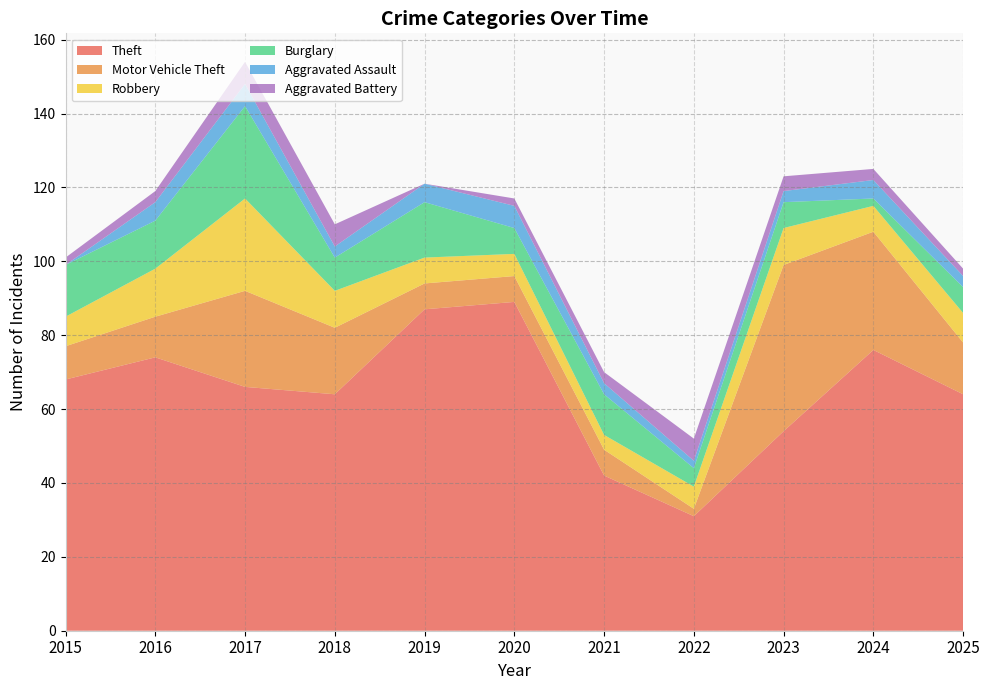

Reading left to right, extract all data points from this chart.

Theft: 68	74	66	64	87	89	42	31	54	76	64
Motor Vehicle Theft: 9	11	26	18	7	7	7	2	45	32	14
Robbery: 8	13	25	10	7	6	4	6	10	7	8
Burglary: 14	13	25	9	15	7	11	5	7	2	7
Aggravated Assault: 0	5	6	3	5	6	3	2	3	5	3
Aggravated Battery: 2	3	6	6	0	2	3	6	4	3	2